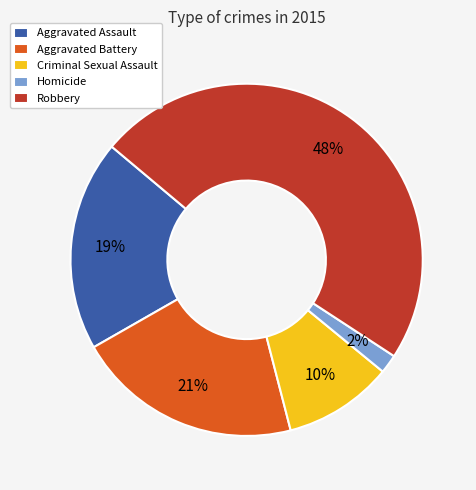

To the nearest percent, what is the combined percentage of Aggravated Assault and Robbery?

67%